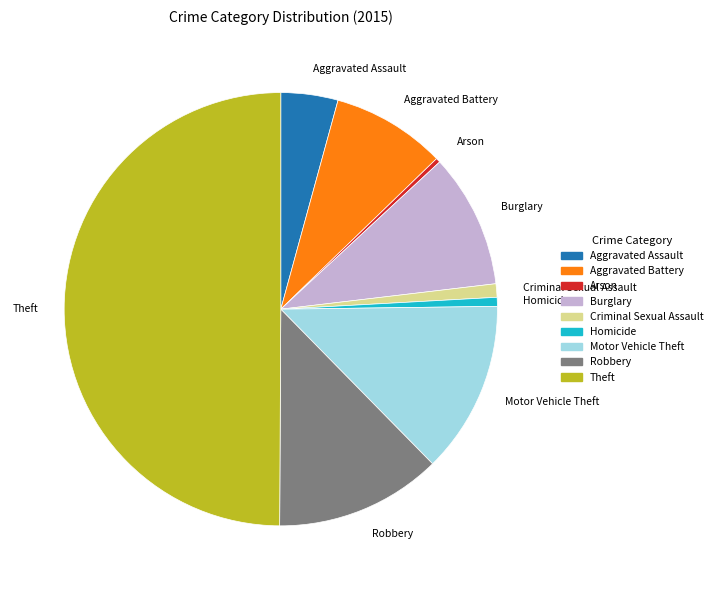

True or false: Motor Vehicle Theft accounts for 13% of the total.

True